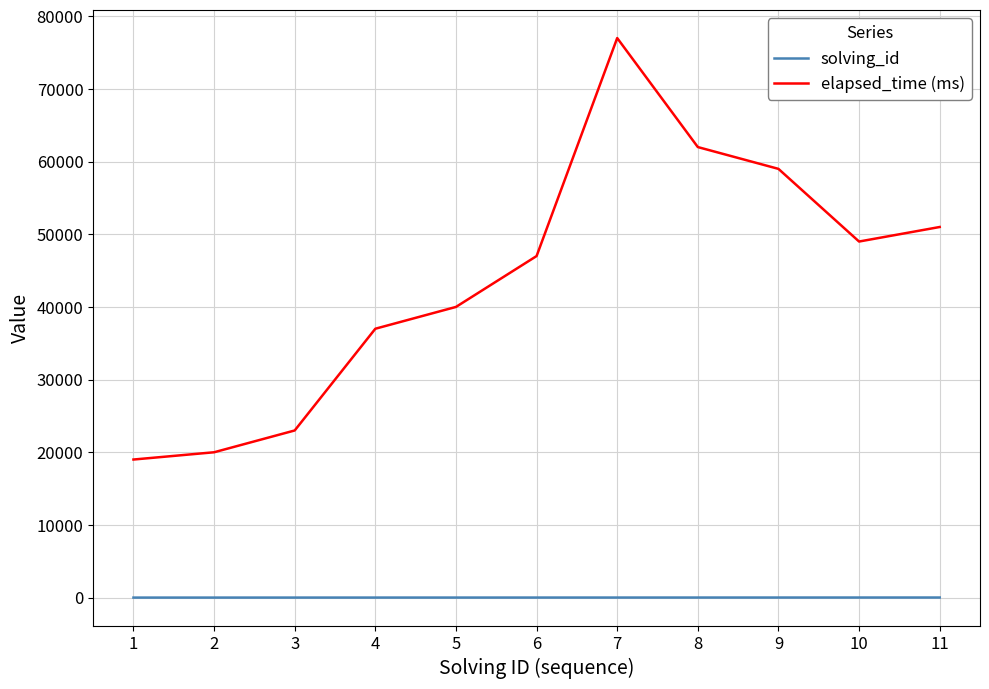

What is the greatest value displayed?

77000